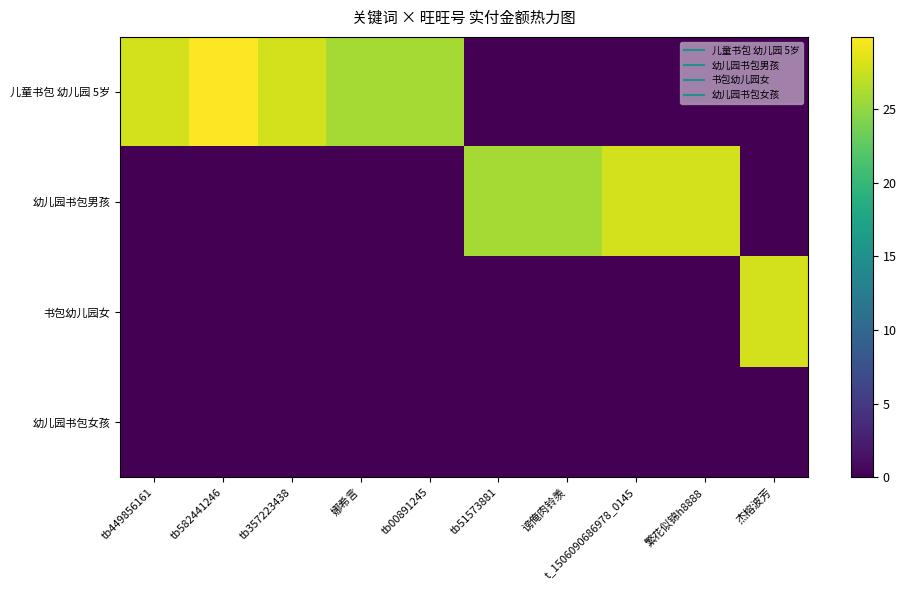

What is the difference between the highest and lowest values at t_1506090686978_0145?

27.9